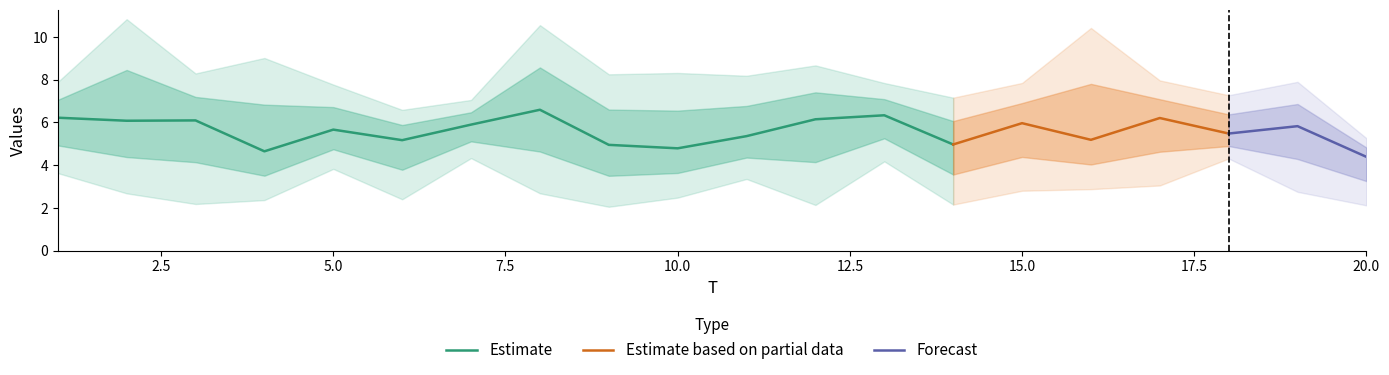

What is the difference between the x1 values at 7 and 1?

3.4